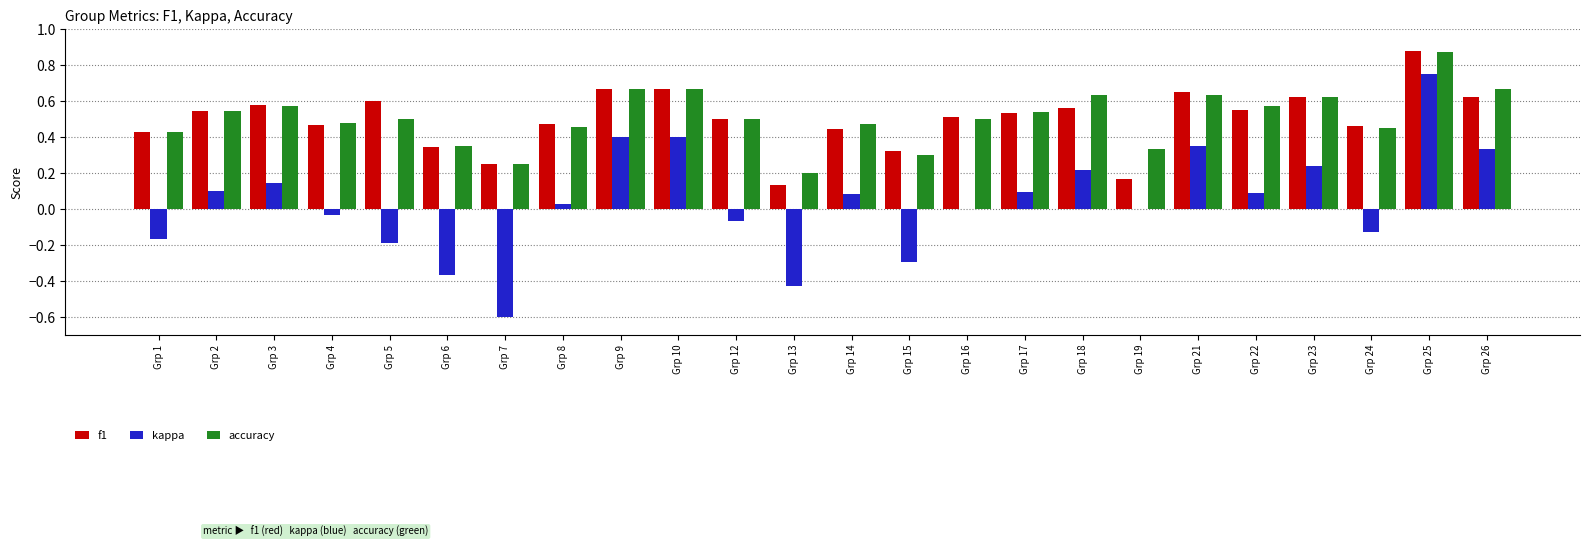

At which label does accuracy reach its peak?

Grp 25